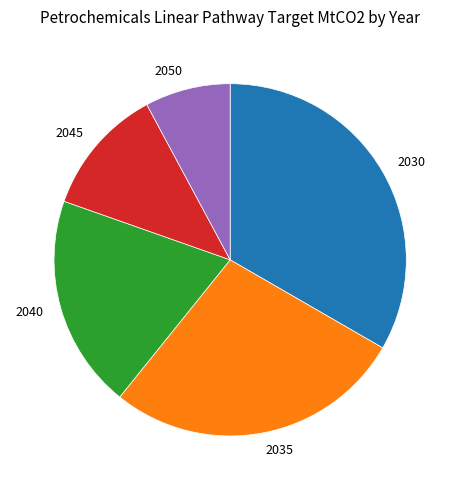

How many segments does this pie chart have?

5